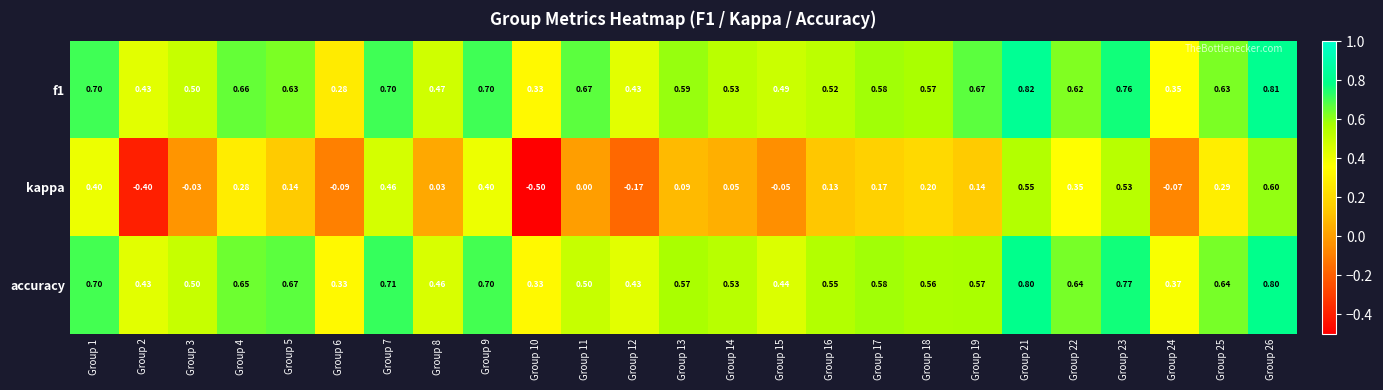

List the series in order of their peak value, highest first.

f1, accuracy, kappa